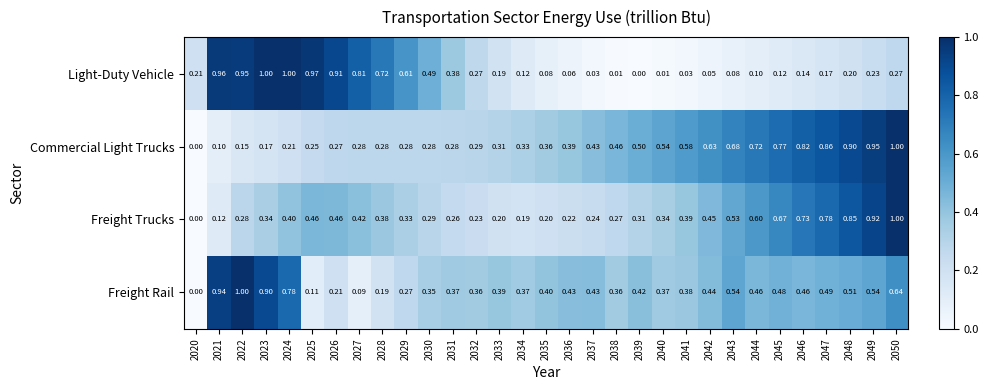

What is the spread (max minus min) of values at 2039?

0.5